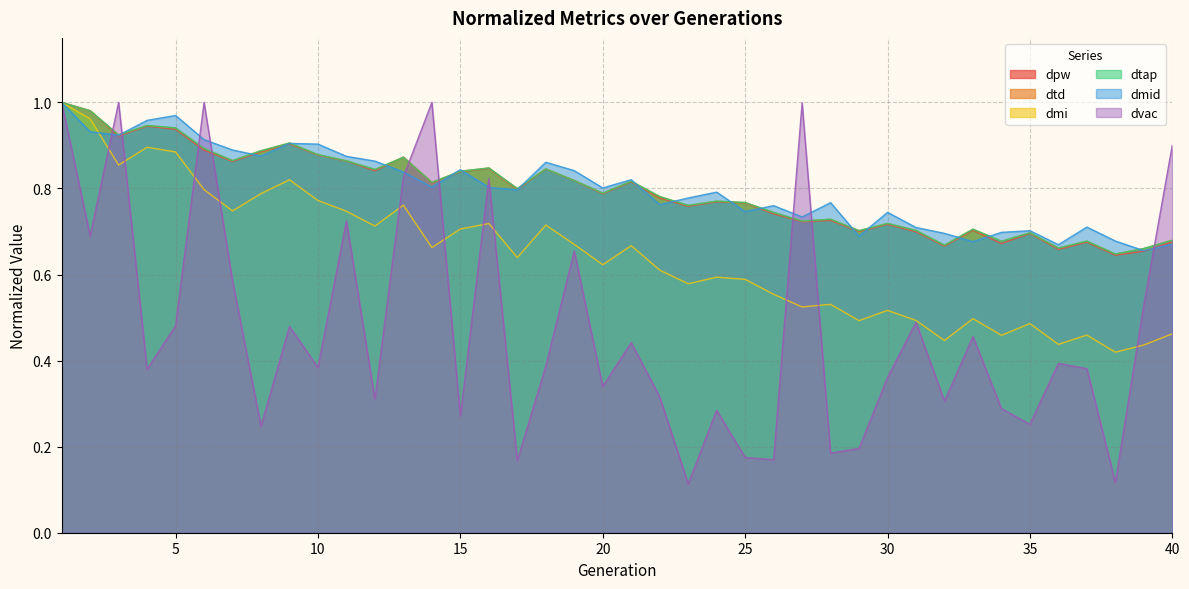

What is the difference between the highest and lowest values at 28?

0.6